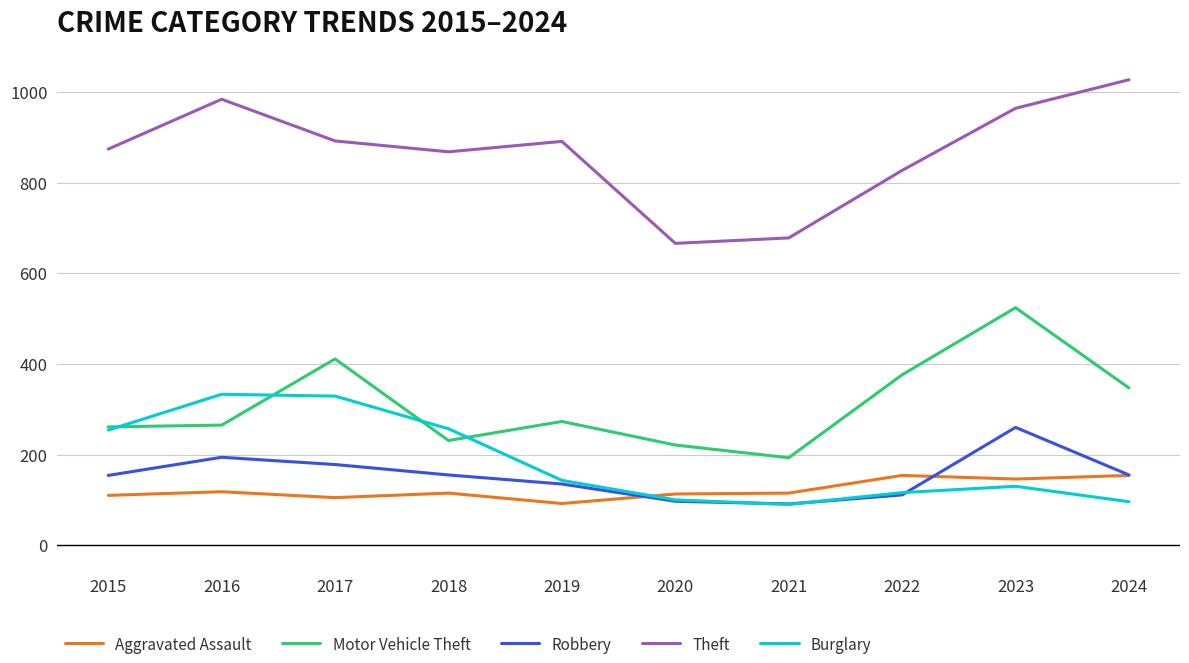

True or false: Robbery and Motor Vehicle Theft cross at least once.

False